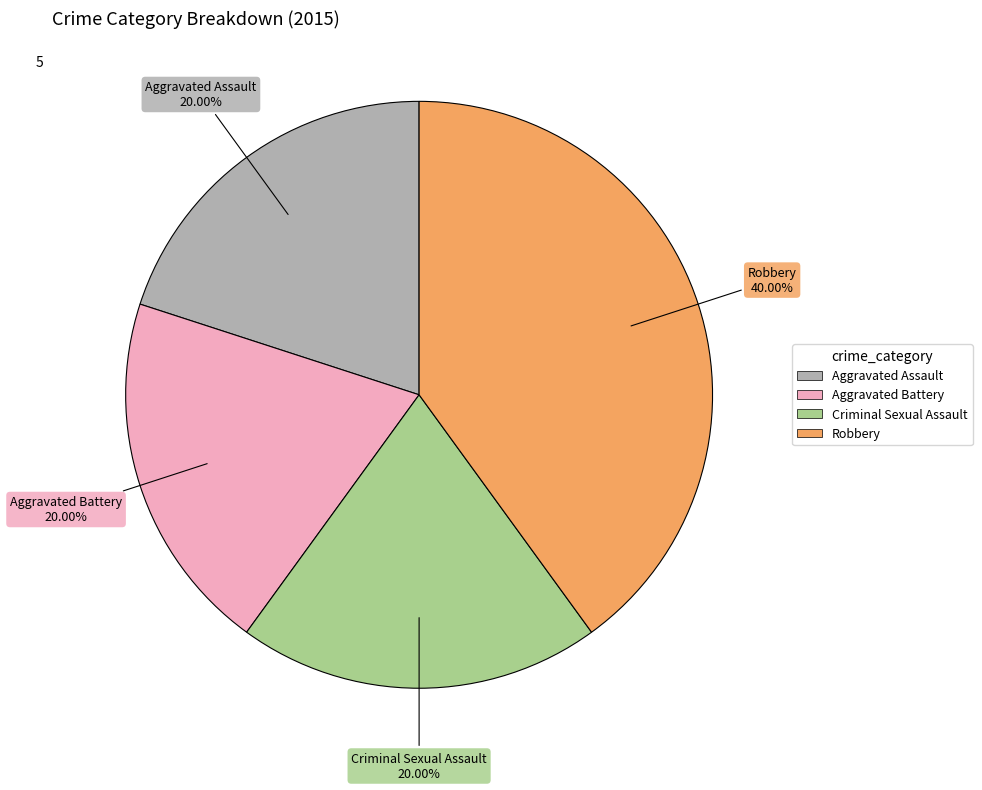

What is the largest slice in the pie chart?

Robbery